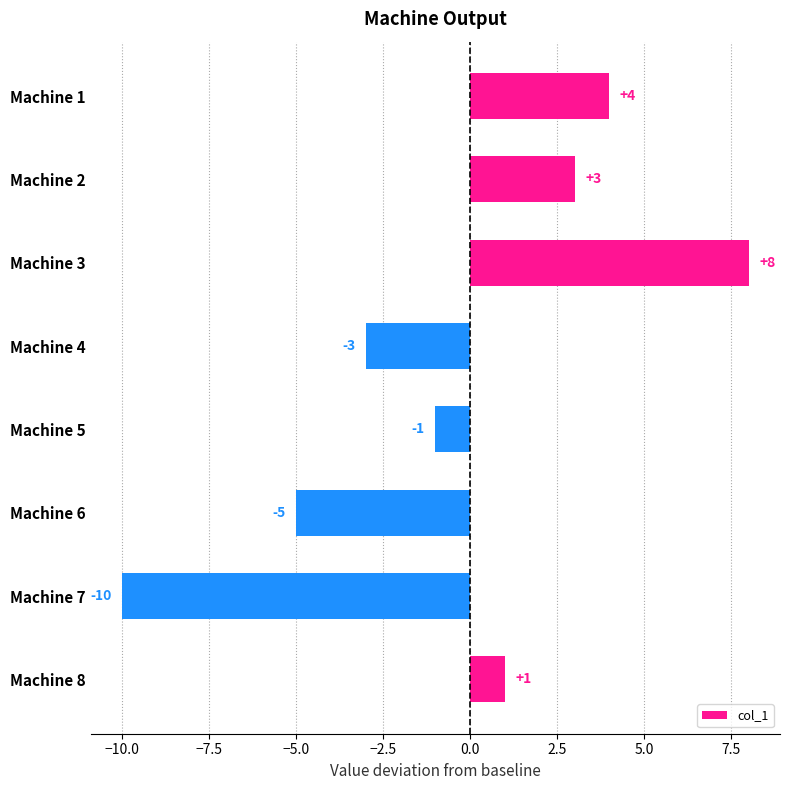

Are the bars horizontal?

Yes